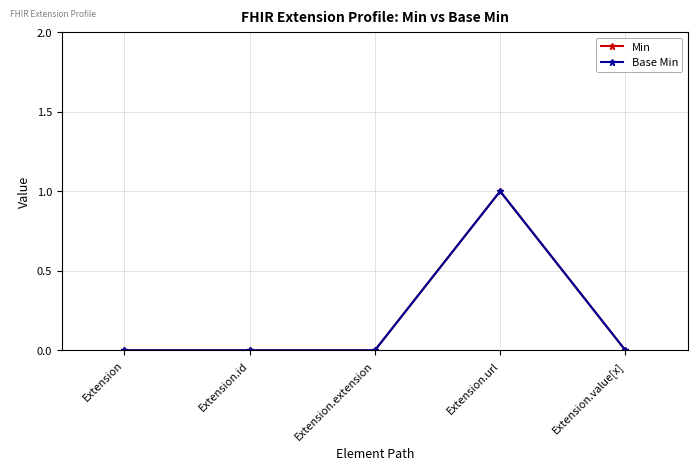

What position from the right is Extension.extension?

3